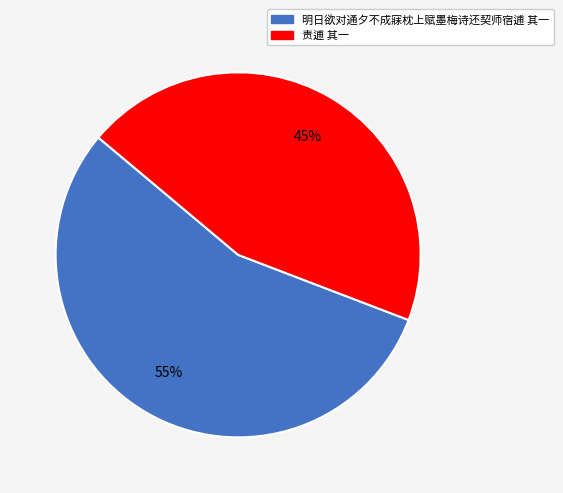

Count the number of slices in the pie.

2